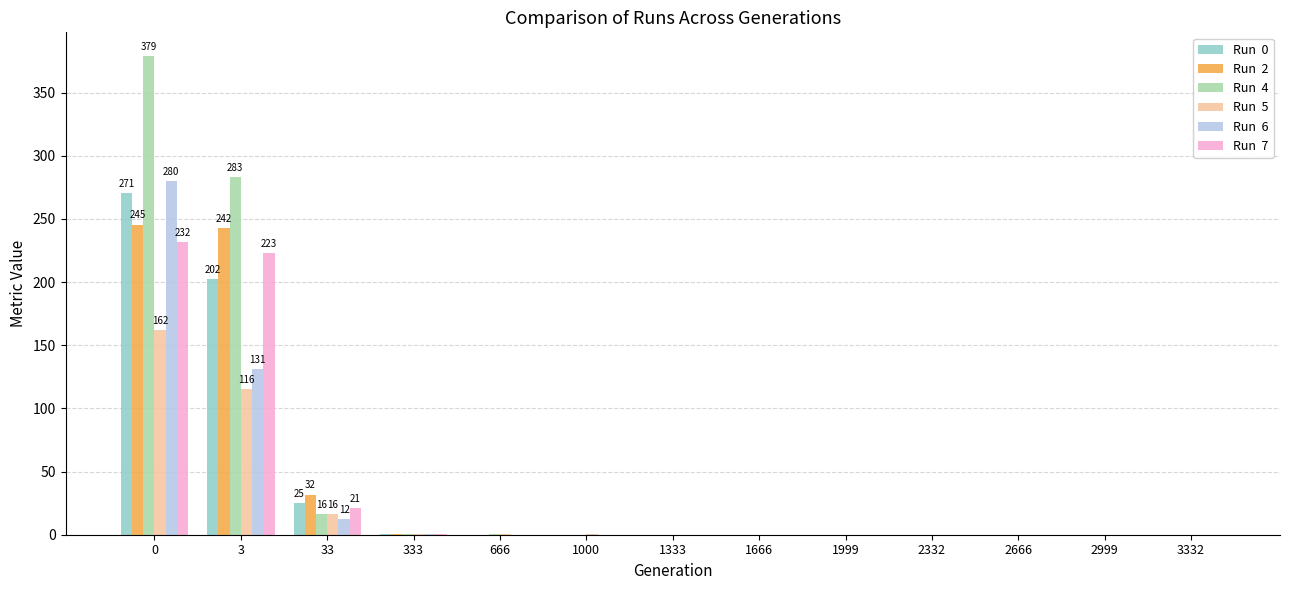

What is the maximum value shown in the chart?

378.7